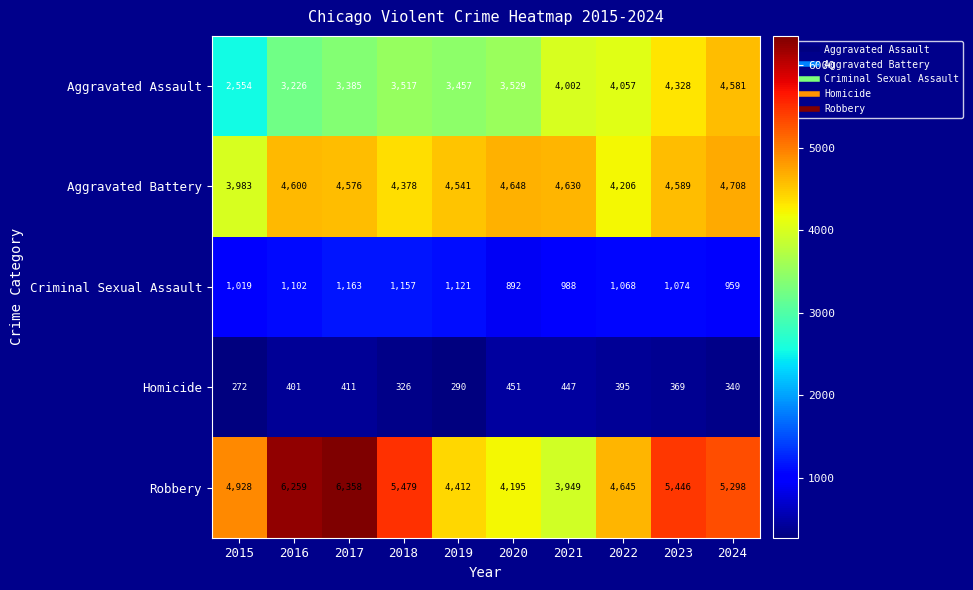

What is the sum of the Homicide values at 2022 and 2018?

721